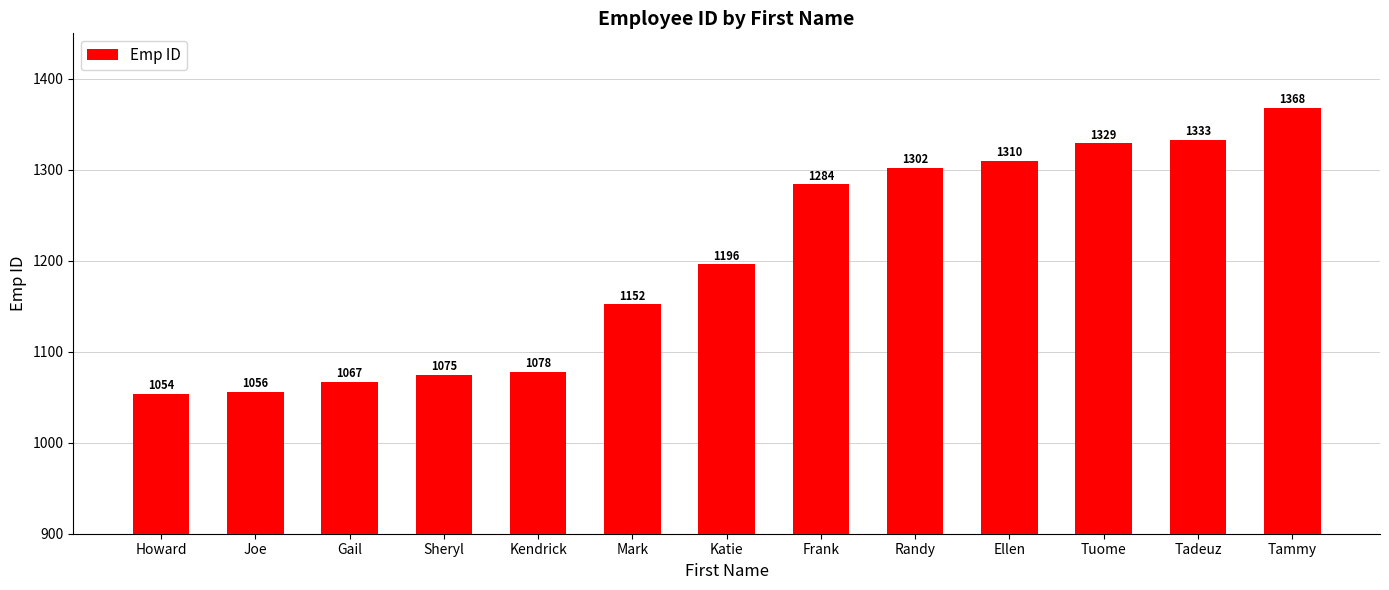

Approximately how many times larger is the value at Tadeuz compared to Randy?

1.0